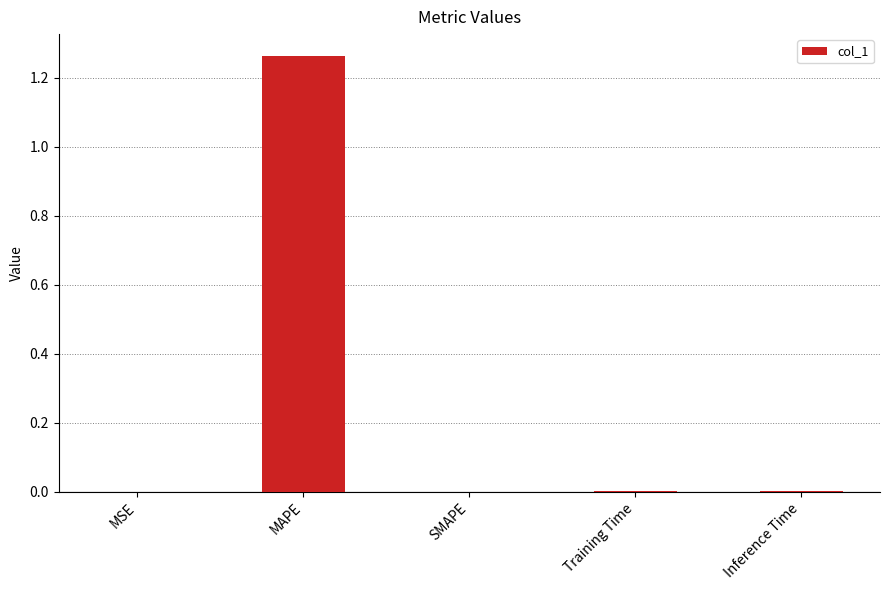

Between SMAPE and MAPE, which is larger?

MAPE